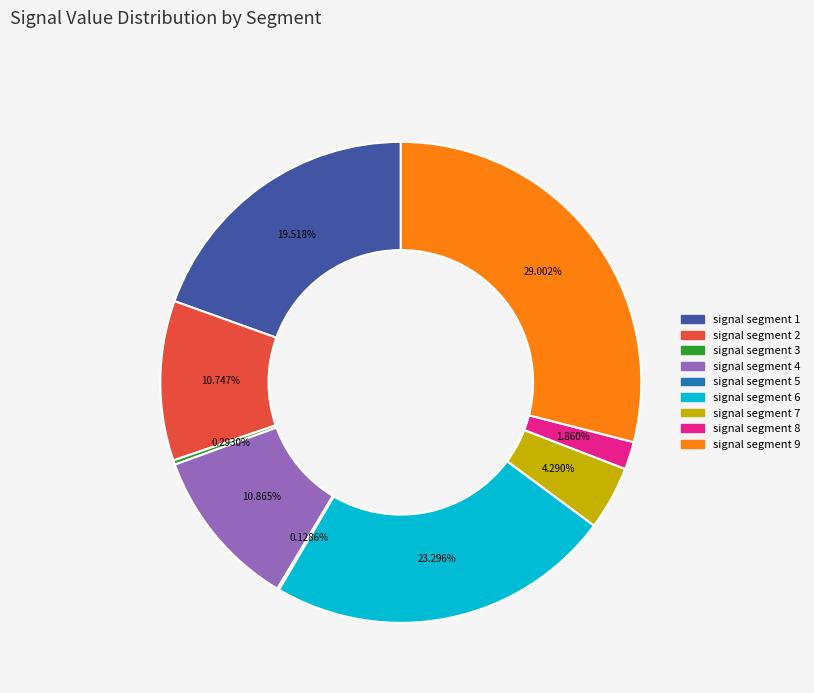

To the nearest percent, what percentage of the pie is signal segment 4?

11%